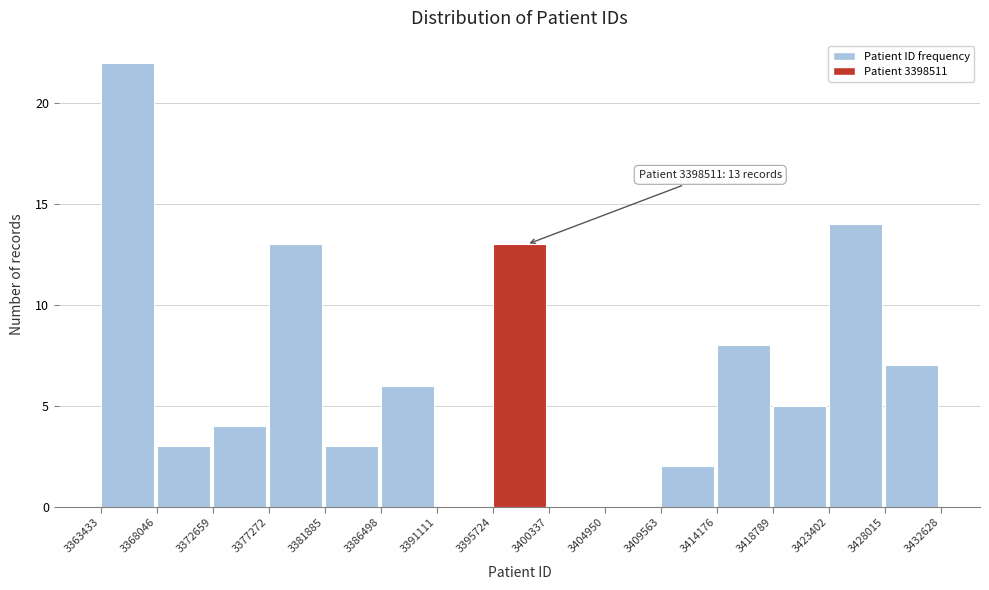

Over which range of the x-axis is the bar tallest?

3363433 to 3368046